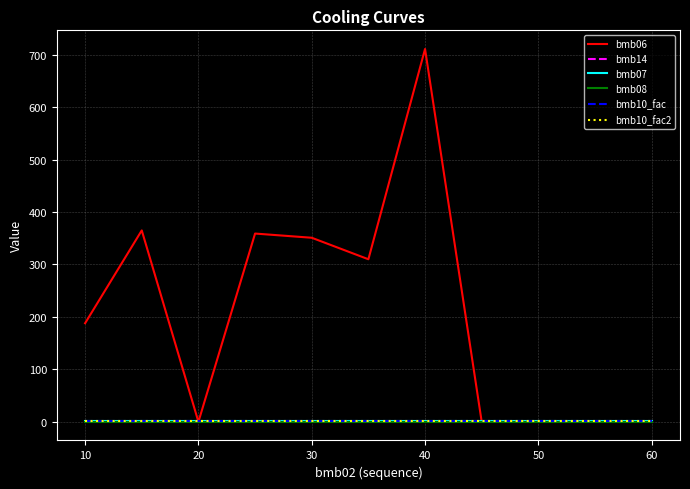

Does the chart have visible grid lines?

Yes